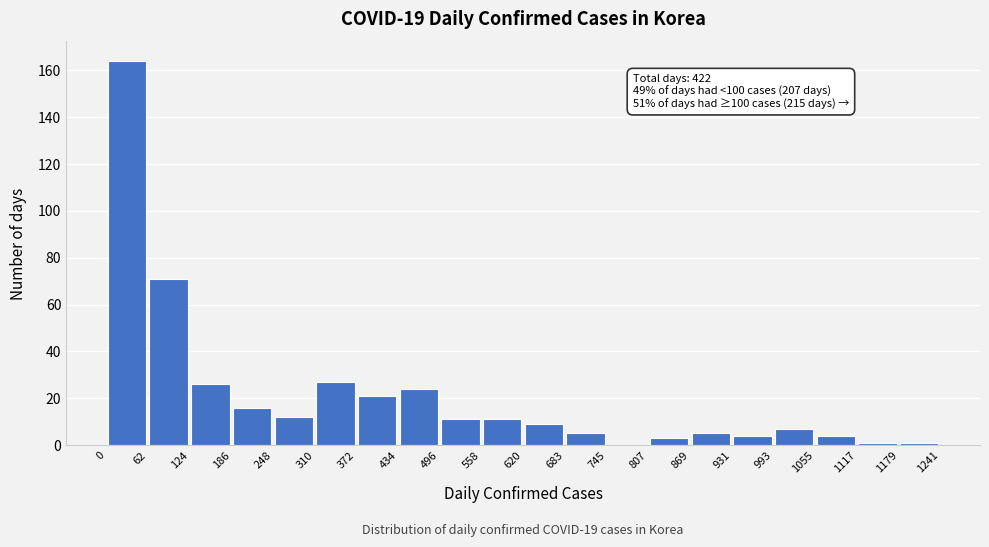

Which range on the x-axis has the tallest bar?

0 to 62